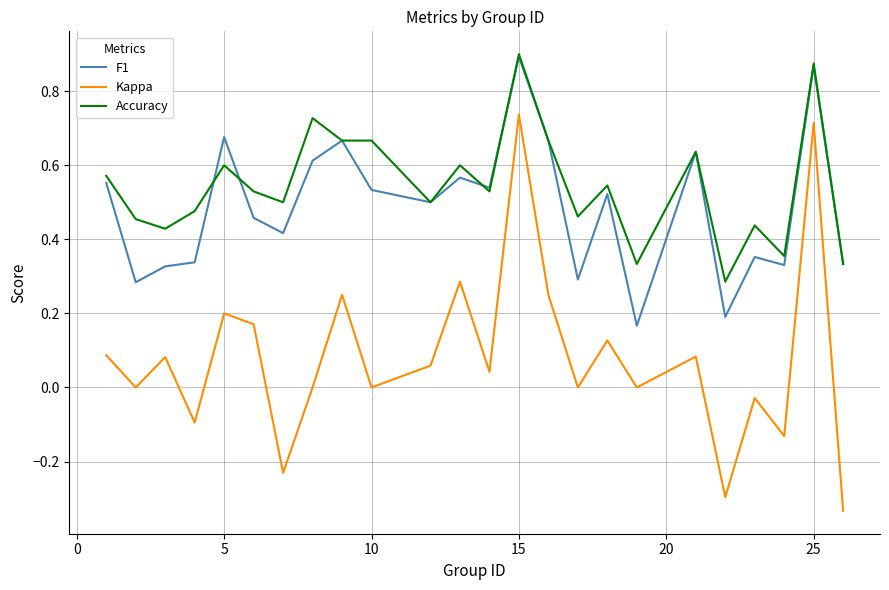

Does the chart display data point markers on the line(s)?

No